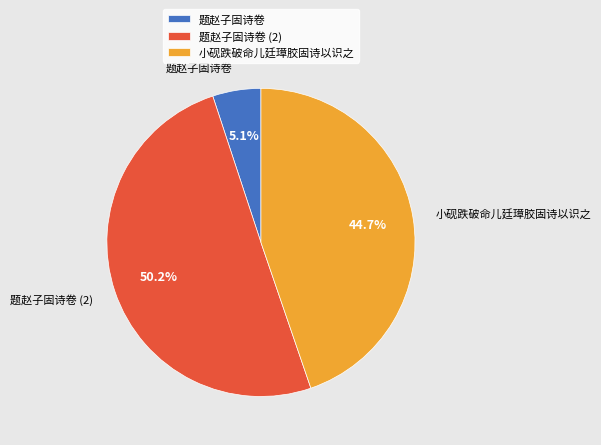

Is it true that 题赵子固诗卷 is 38% of the pie?

False